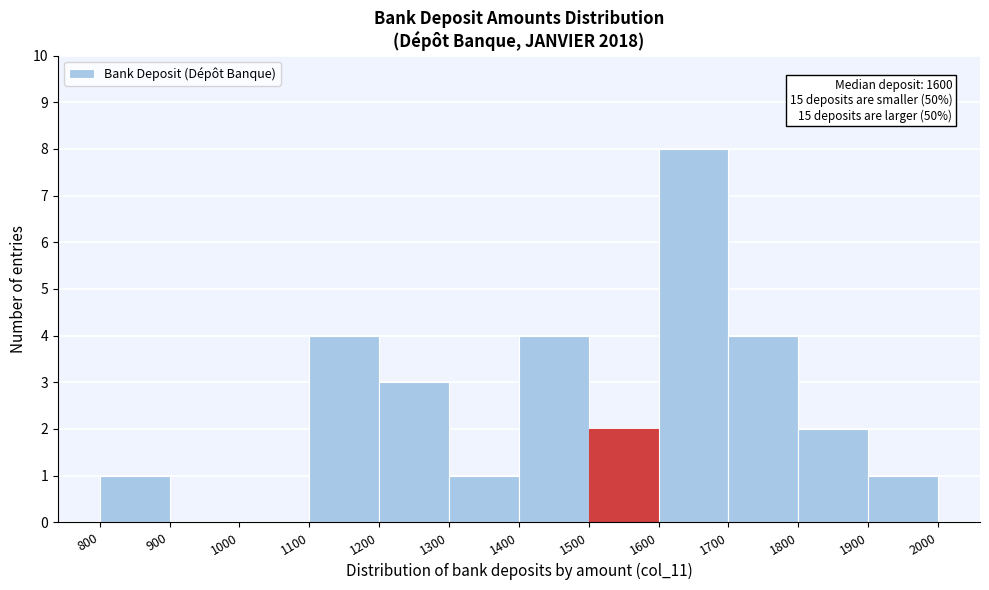

Over which range of the x-axis is the bar tallest?

1600 to 1700